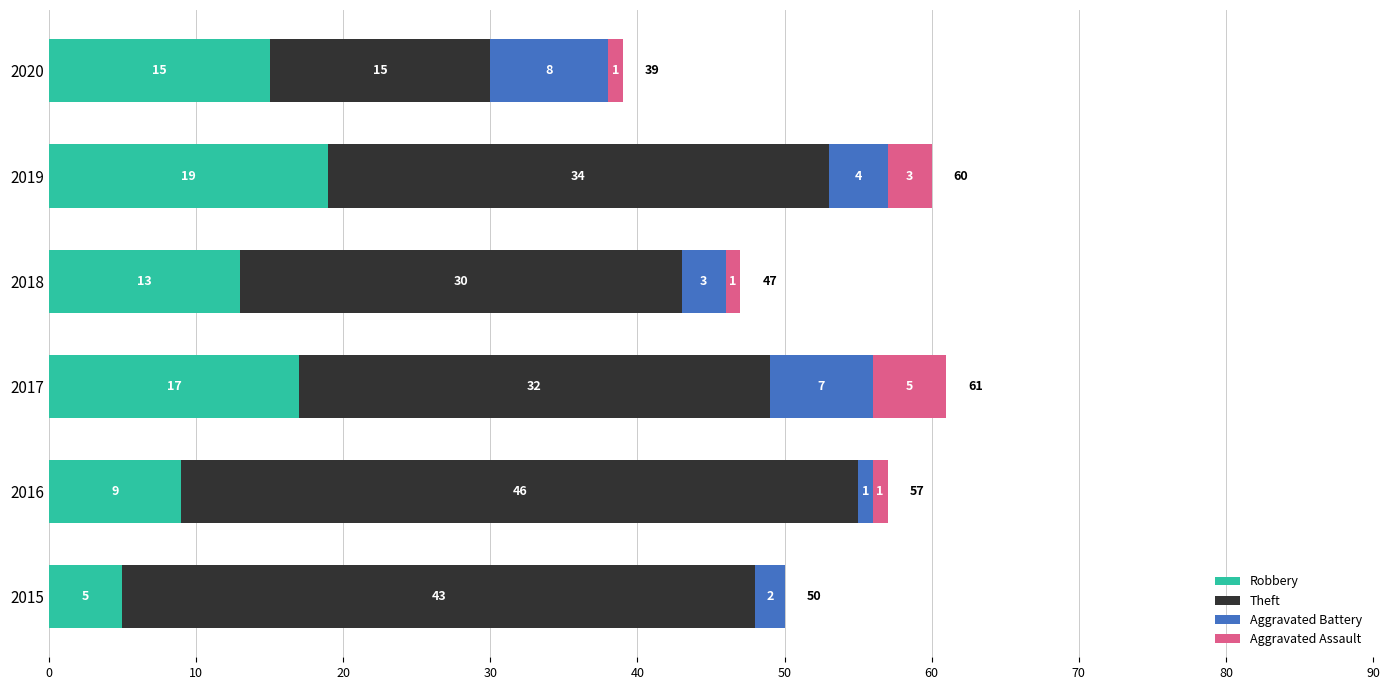

At which category is the sum across all series the highest?

2017